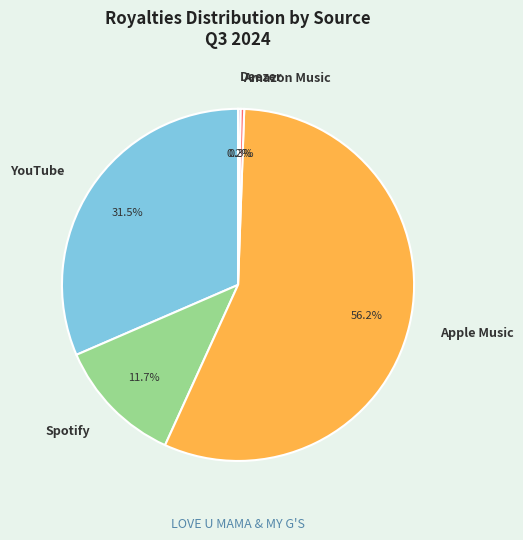

Which has a higher value, Amazon Music or YouTube?

YouTube